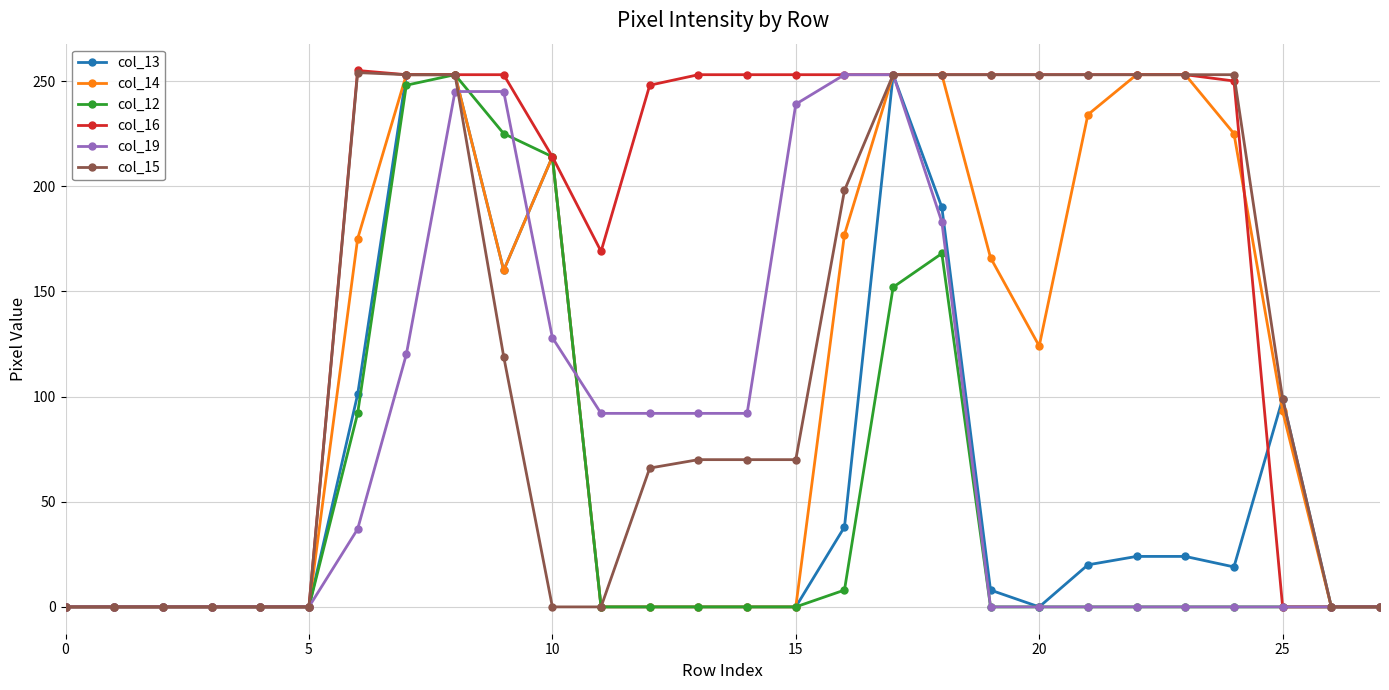

What is the difference between the maximum and minimum values in the col_15 series?

254